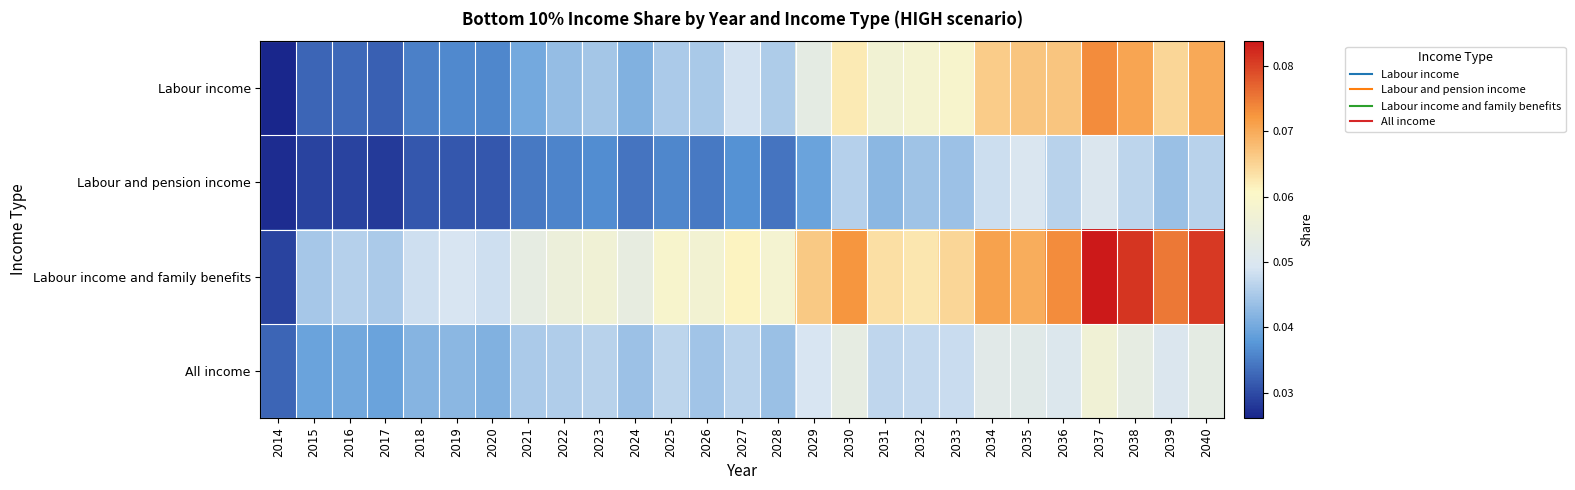

Reading left to right, transcribe all the data shown in this chart.

Labour income: 2014=0.0	2015=0.0	2016=0.0	2017=0.0	2018=0.0	2019=0.0	2020=0.0	2021=0.0	2022=0.0	2023=0.0	2024=0.0	2025=0.0	2026=0.0	2027=0.0	2028=0.0	2029=0.1	2030=0.1	2031=0.1	2032=0.1	2033=0.1	2034=0.1	2035=0.1	2036=0.1	2037=0.1	2038=0.1	2039=0.1	2040=0.1
Labour and pension income: 2014=0.0	2015=0.0	2016=0.0	2017=0.0	2018=0.0	2019=0.0	2020=0.0	2021=0.0	2022=0.0	2023=0.0	2024=0.0	2025=0.0	2026=0.0	2027=0.0	2028=0.0	2029=0.0	2030=0.0	2031=0.0	2032=0.0	2033=0.0	2034=0.0	2035=0.0	2036=0.0	2037=0.1	2038=0.0	2039=0.0	2040=0.0
Labour income and family benefits: 2014=0.0	2015=0.0	2016=0.0	2017=0.0	2018=0.0	2019=0.0	2020=0.0	2021=0.1	2022=0.1	2023=0.1	2024=0.1	2025=0.1	2026=0.1	2027=0.1	2028=0.1	2029=0.1	2030=0.1	2031=0.1	2032=0.1	2033=0.1	2034=0.1	2035=0.1	2036=0.1	2037=0.1	2038=0.1	2039=0.1	2040=0.1
All income: 2014=0.0	2015=0.0	2016=0.0	2017=0.0	2018=0.0	2019=0.0	2020=0.0	2021=0.0	2022=0.0	2023=0.0	2024=0.0	2025=0.0	2026=0.0	2027=0.0	2028=0.0	2029=0.0	2030=0.1	2031=0.0	2032=0.0	2033=0.0	2034=0.1	2035=0.1	2036=0.1	2037=0.1	2038=0.1	2039=0.1	2040=0.1